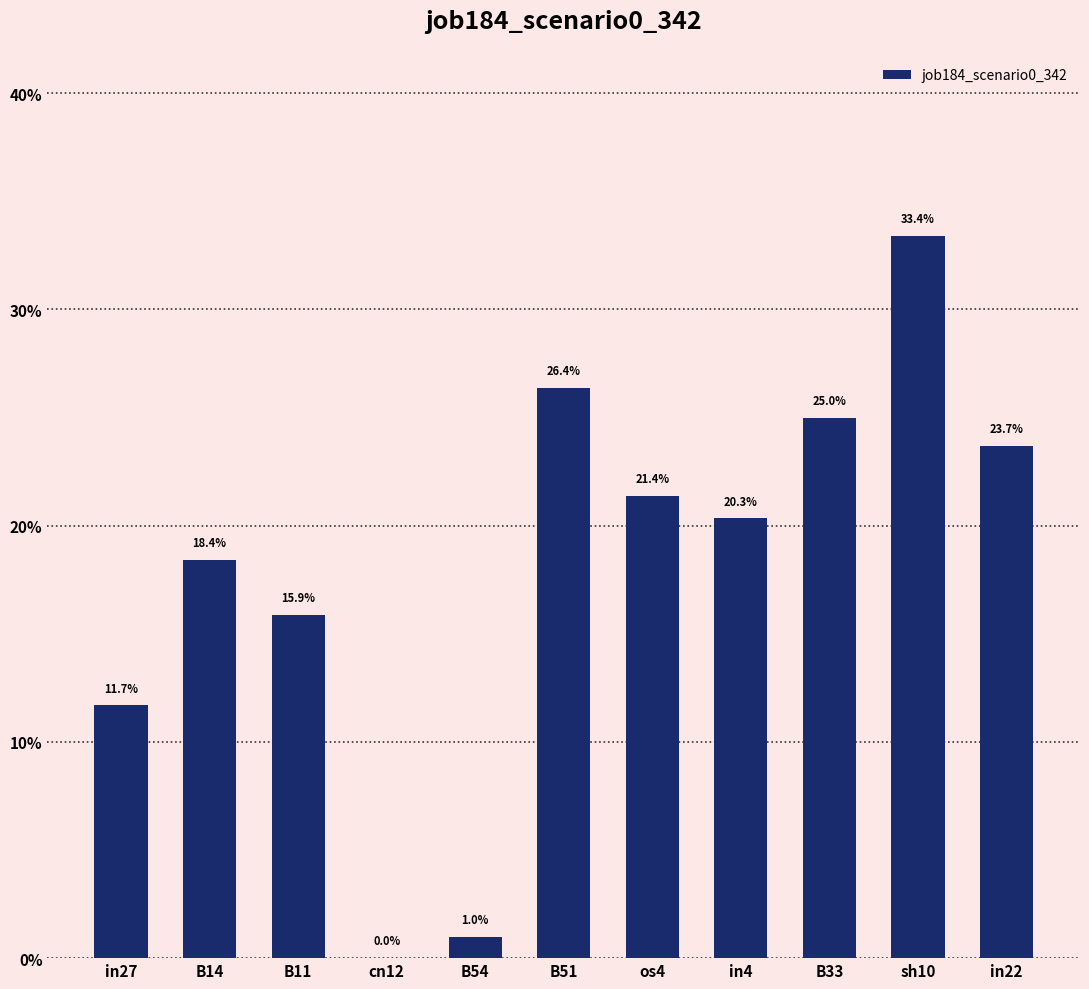

The value at sh10 is 0.3. True or false?

True